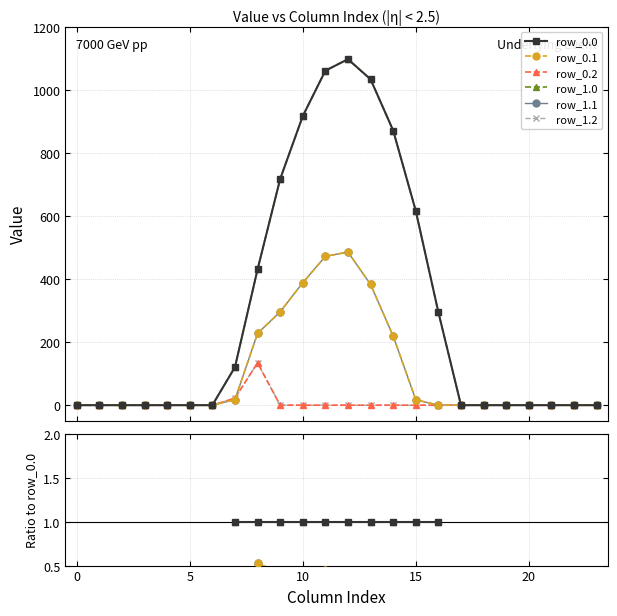

Is the value of row_0.2 at 20 greater than the value of row_1.1 at 25?

No